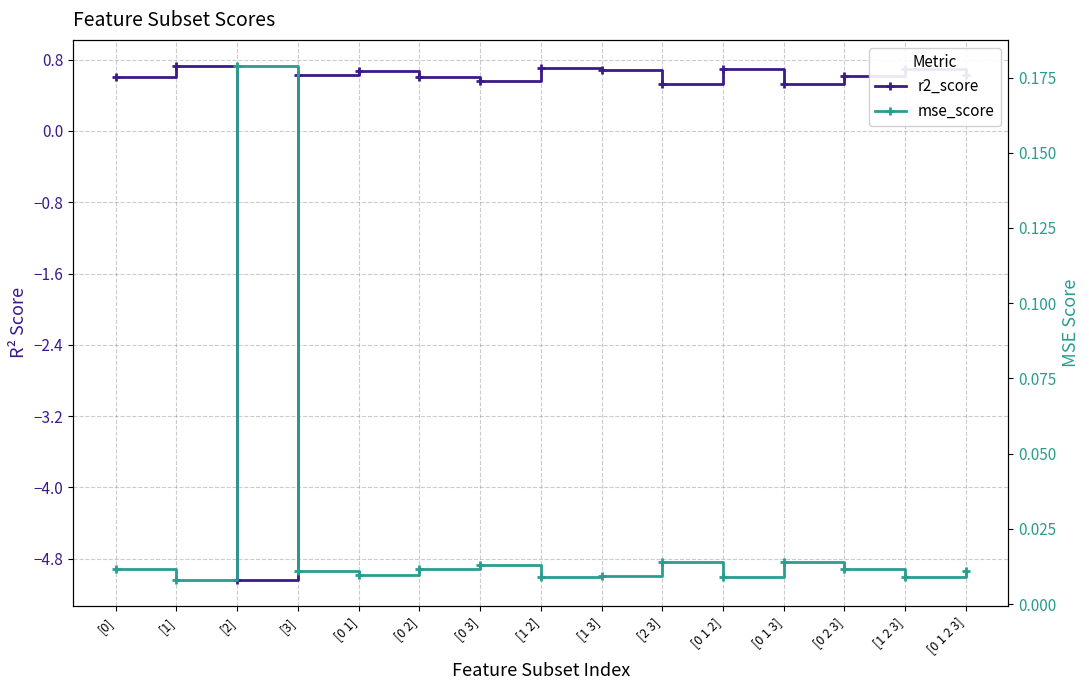

Reading right to left, extract all data points from this chart.

r2_score: [0 1 2 3]=0.6	[1 2 3]=0.7	[0 2 3]=0.6	[0 1 3]=0.5	[0 1 2]=0.7	[2 3]=0.5	[1 3]=0.7	[1 2]=0.7	[0 3]=0.6	[0 2]=0.6	[0 1]=0.7	[3]=0.6	[2]=-5.0	[1]=0.7	[0]=0.6
mse_score: [0 1 2 3]=0.0	[1 2 3]=0.0	[0 2 3]=0.0	[0 1 3]=0.0	[0 1 2]=0.0	[2 3]=0.0	[1 3]=0.0	[1 2]=0.0	[0 3]=0.0	[0 2]=0.0	[0 1]=0.0	[3]=0.0	[2]=0.2	[1]=0.0	[0]=0.0